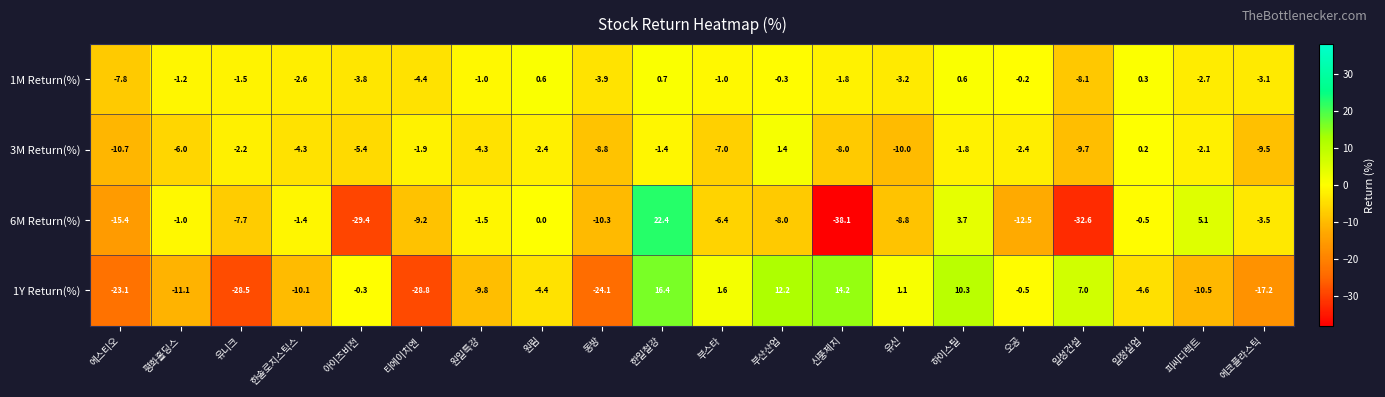

What is the total value across all series at 원림?

-6.2